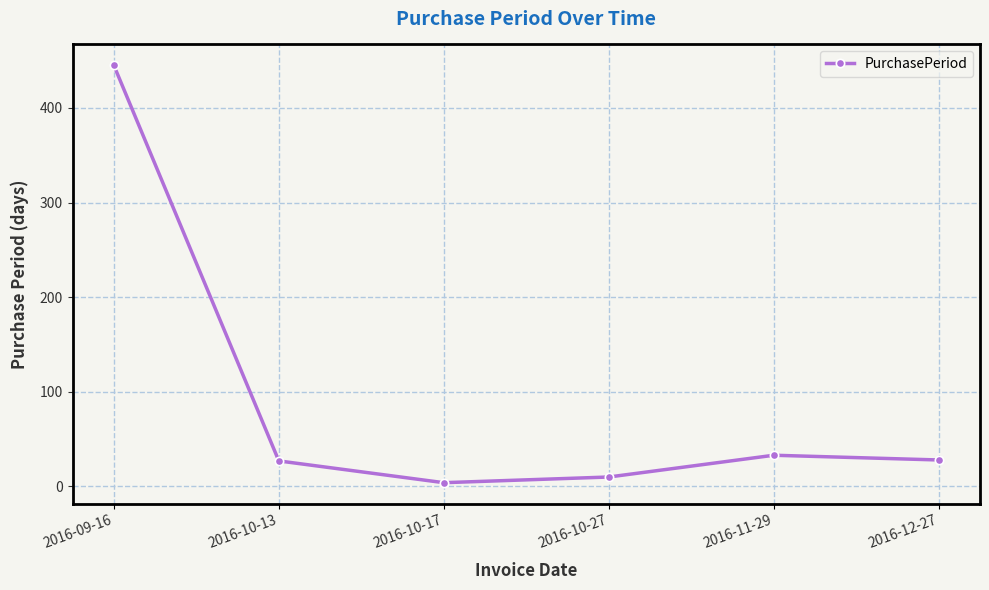

How many interior local valleys (lower than both neighbors) does the data have?

1